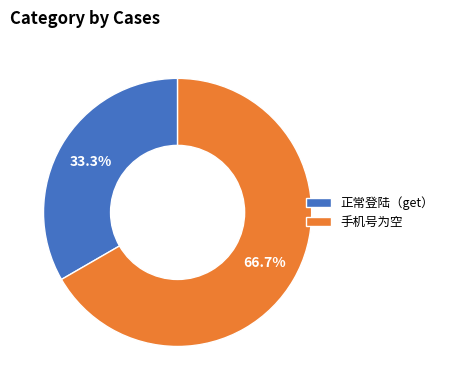

What is the total percentage of 正常登陆（get） and 手机号为空?

100.0%